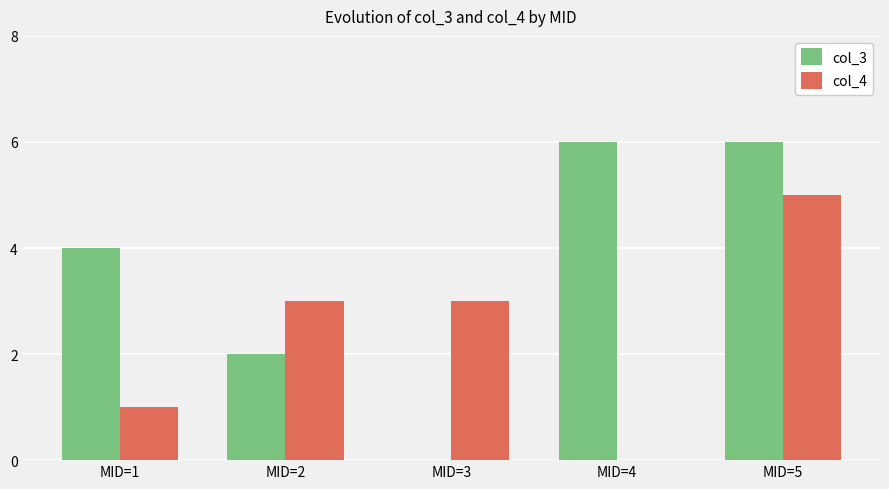

Is the value of col_4 at MID=5 greater than the value of col_3 at MID=1?

Yes